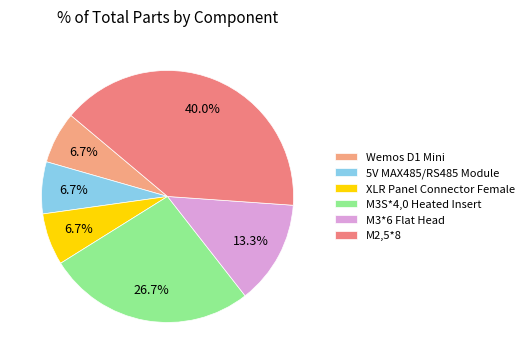

What is the largest slice in the pie chart?

M2,5*8